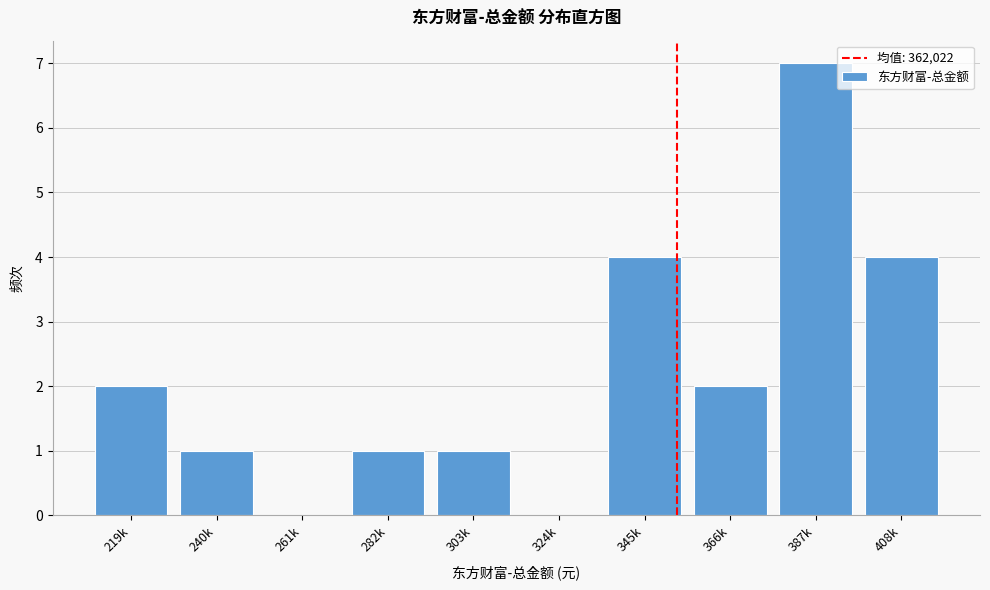

Reading left to right, extract all data points from this chart.

219k=2	240k=1	261k=0	282k=1	303k=1	324k=0	345k=4	366k=2	387k=7	408k=4